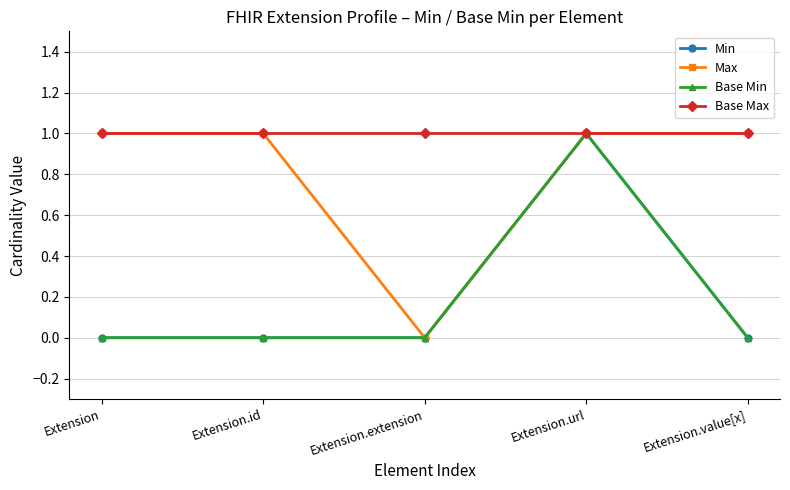

Does the chart have visible grid lines?

Yes